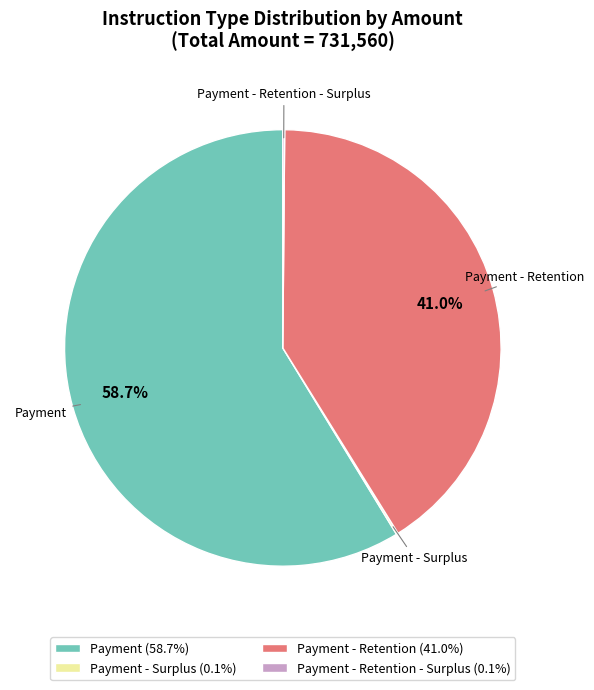

To the nearest percent, what is the average slice percentage?

25%